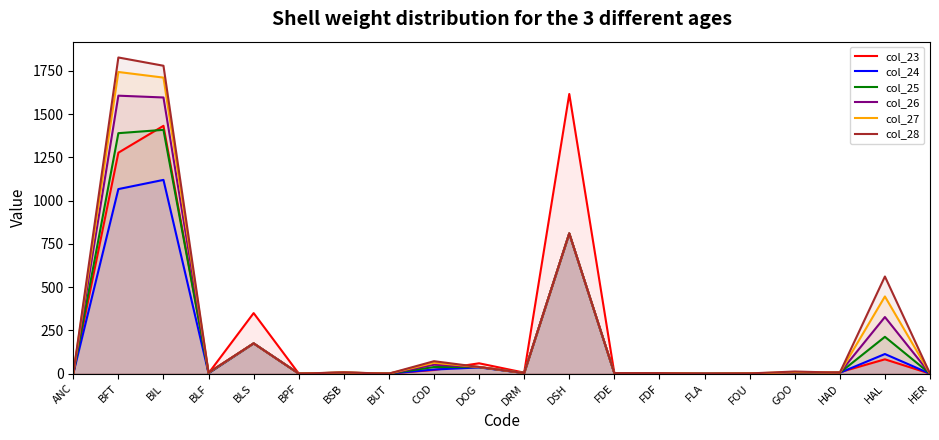

What is the highest value of the col_28 series?

1827.9